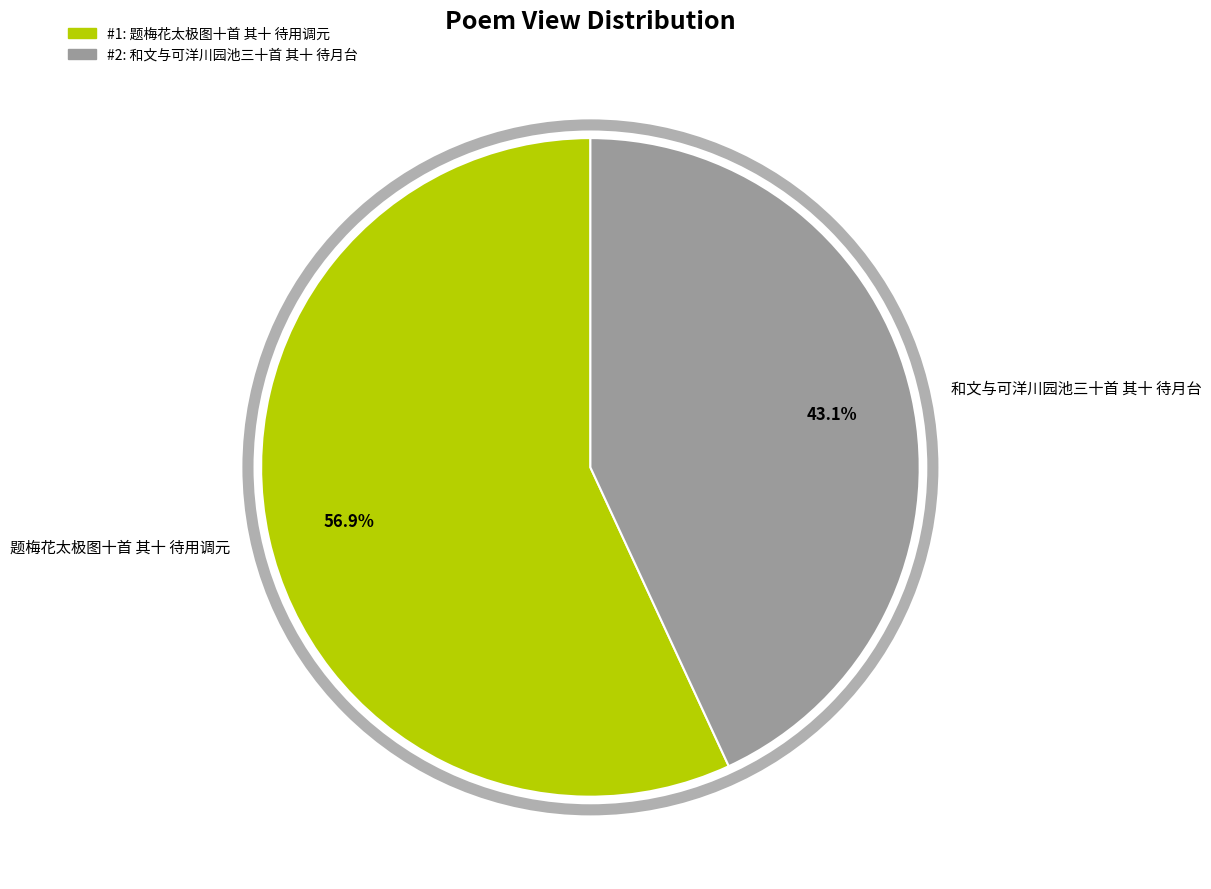

Count the number of slices in the pie.

2